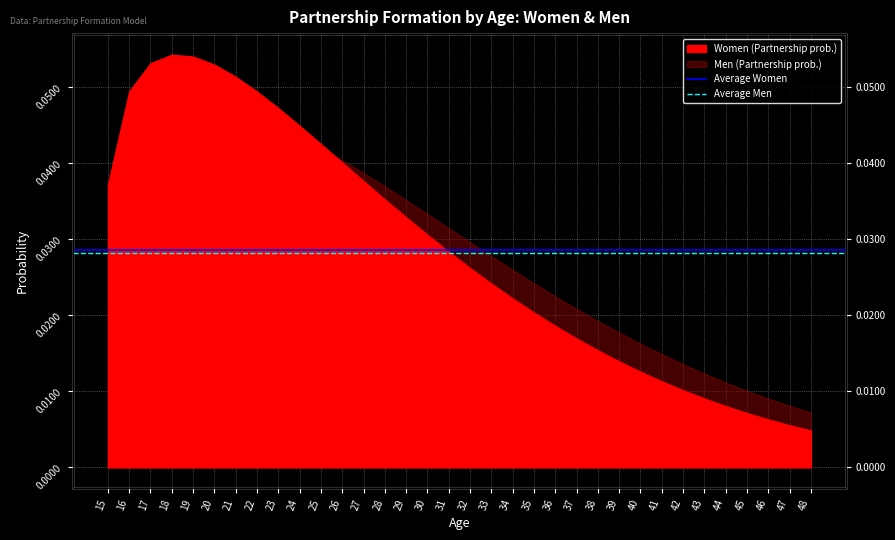

What is the sum of the Average Women values at 15 and 16?

0.1